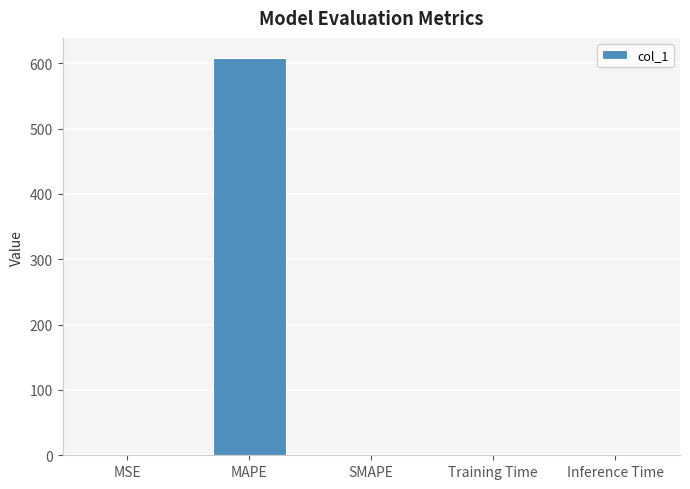

What is the maximum value shown in the chart?

608.5